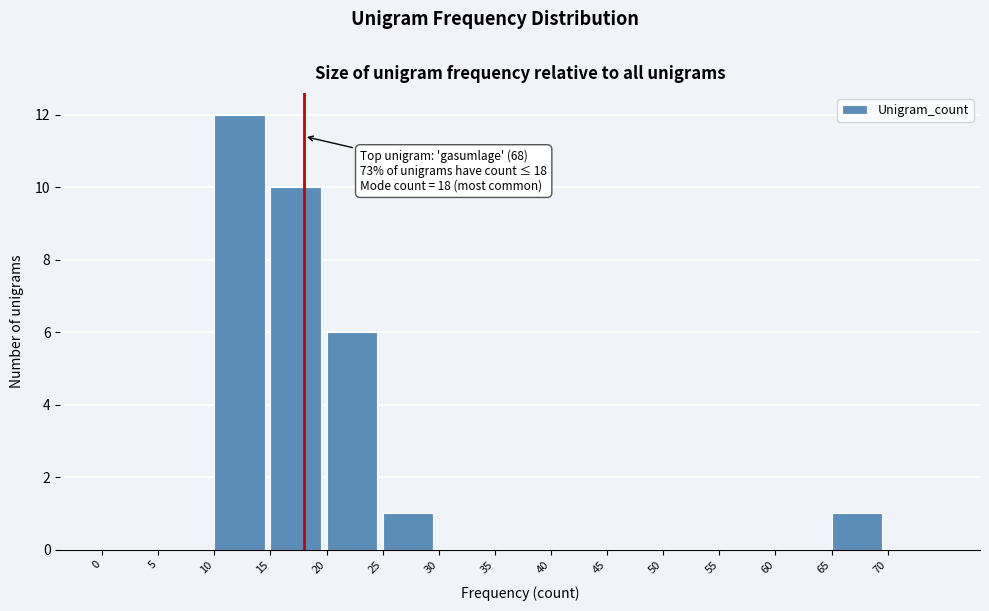

Over which range of the x-axis is the bar tallest?

10 to 15